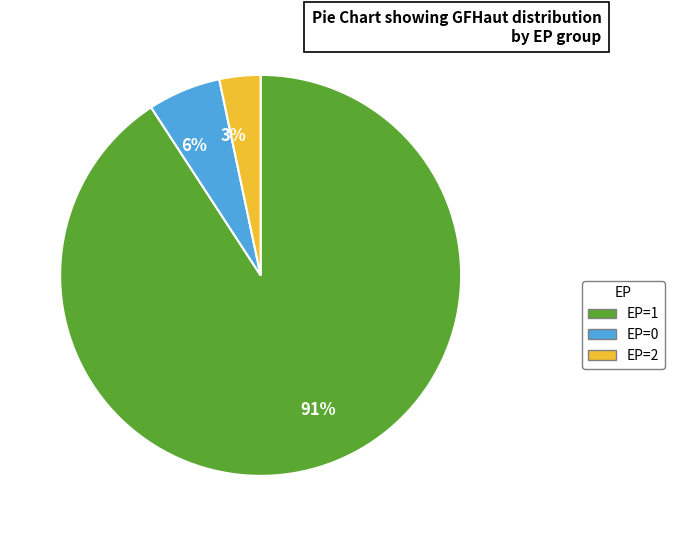

Which slice represents more than half of the pie?

91%